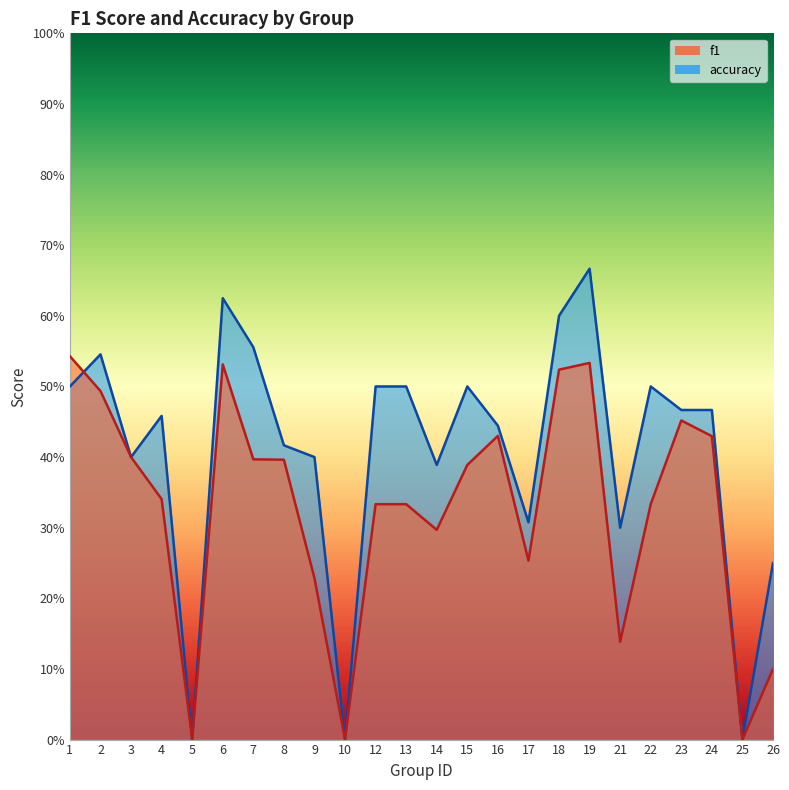

List the series in order of their peak value, highest first.

accuracy, f1